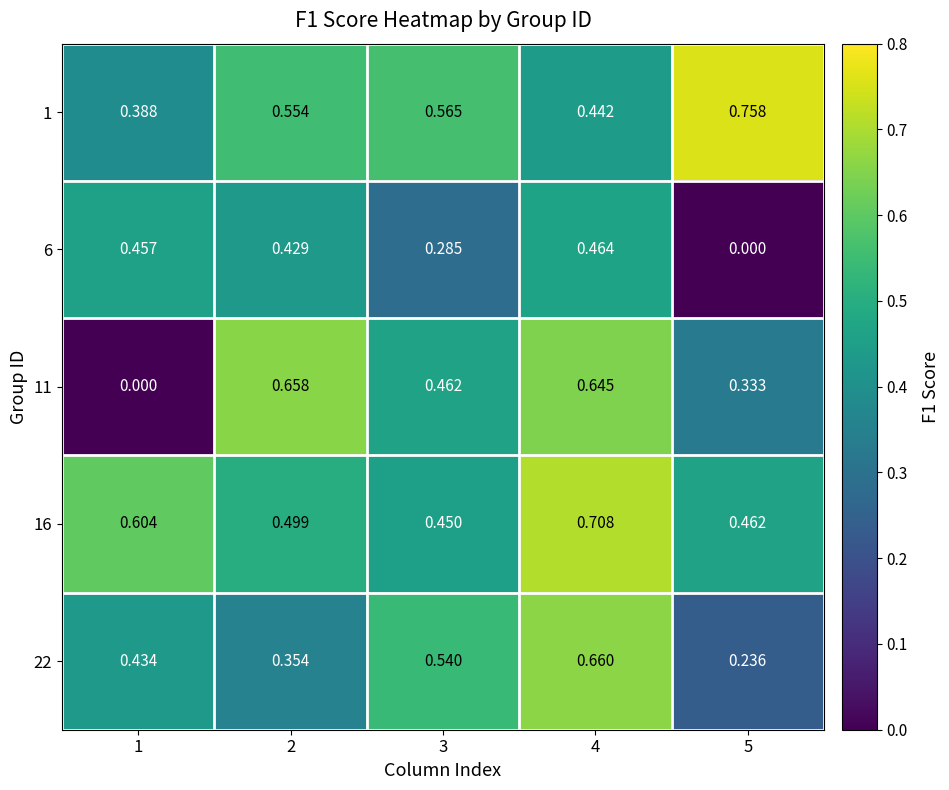

Is the value of 1 at 5 greater than the value of 22 at 3?

Yes